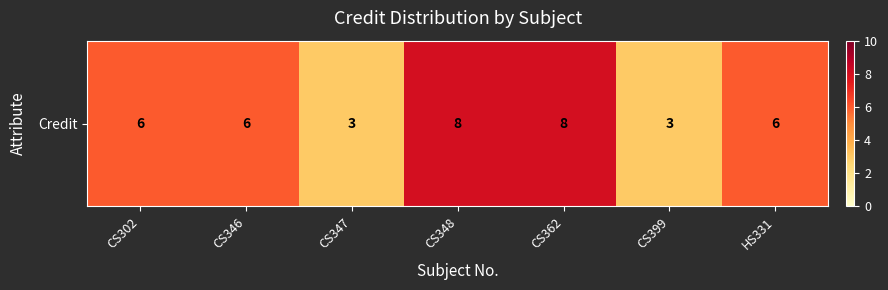

What is the average value?

6